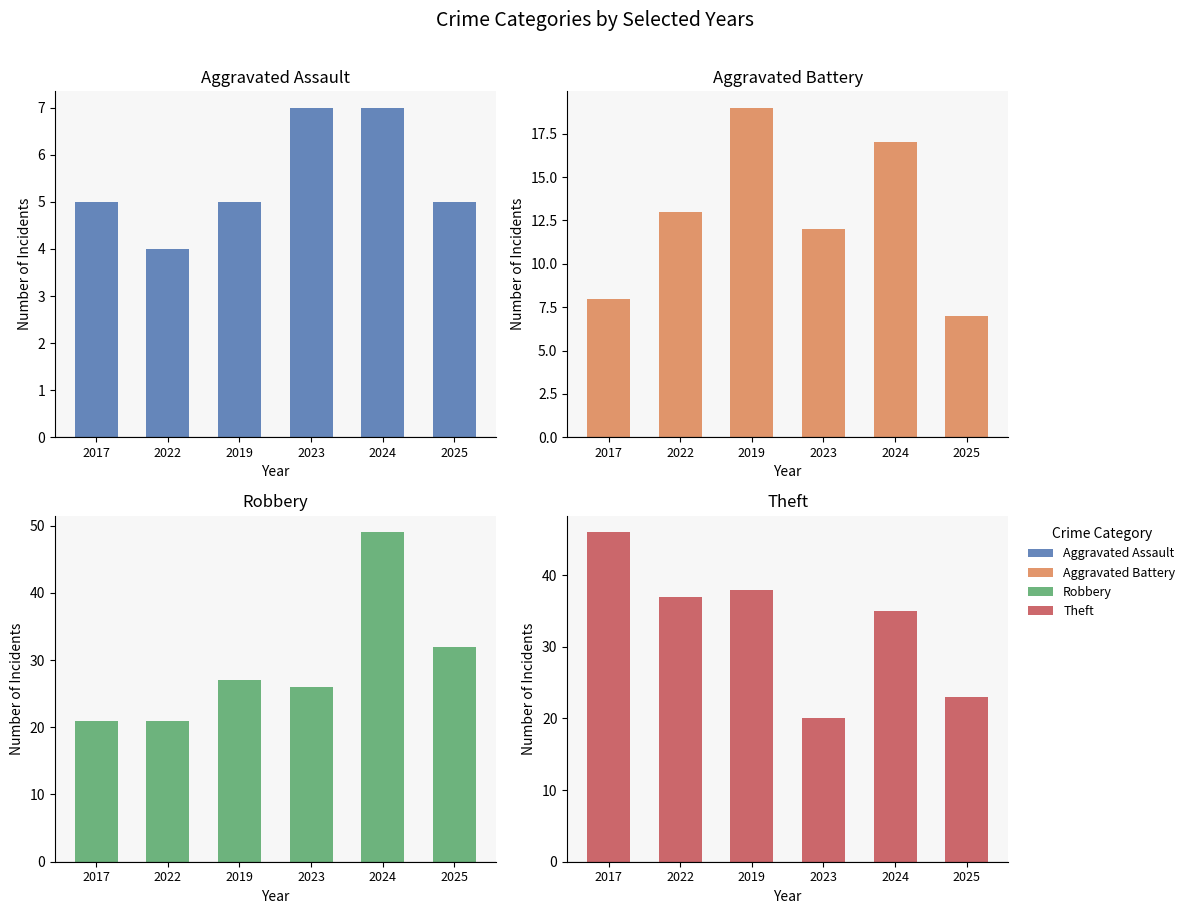

Which series has the largest total across all categories?

Theft